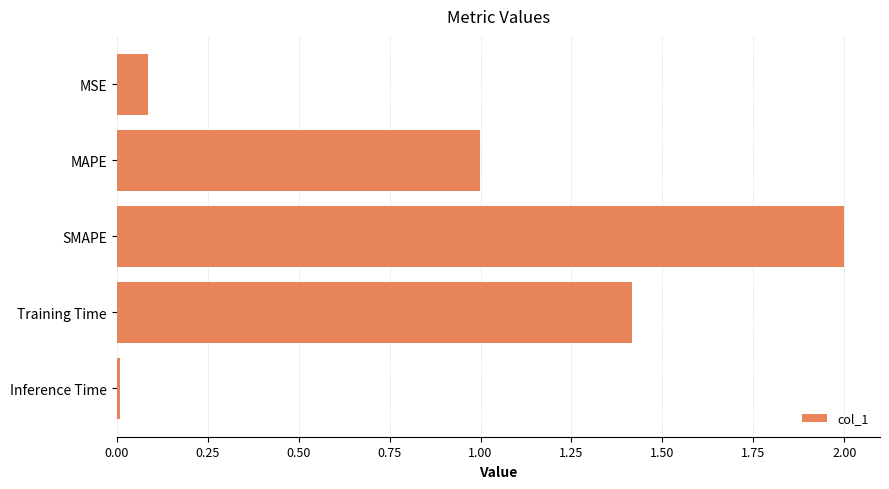

Where is the data nearest to the value 1?

MAPE